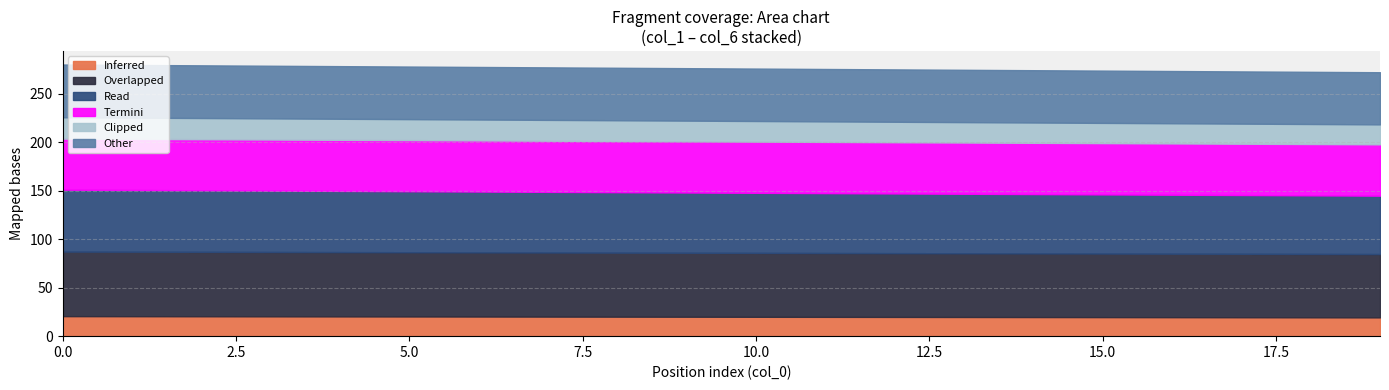

What is the greatest value displayed?

66.6